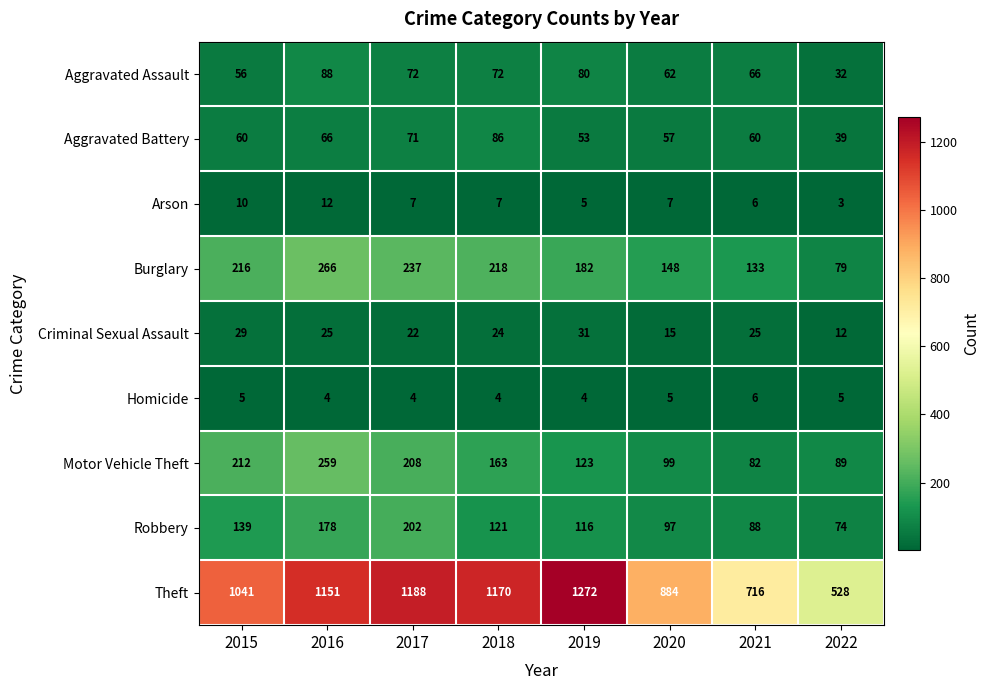

How many series are shown in this chart?

9